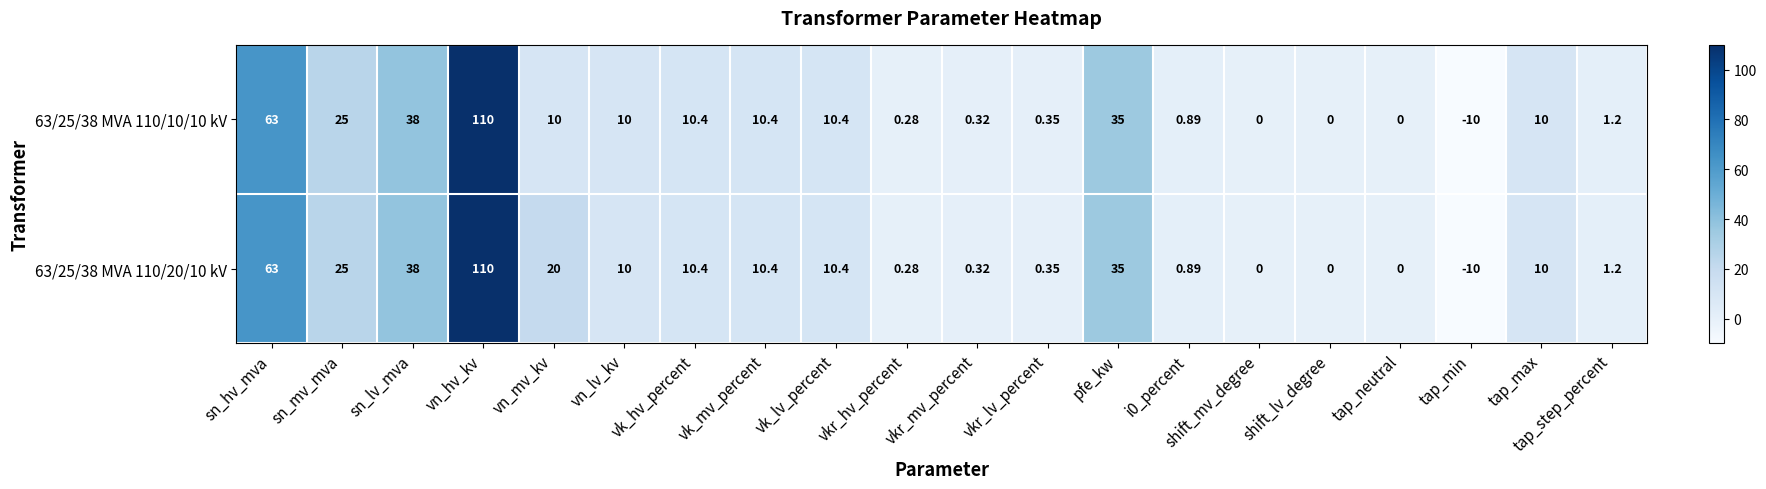

Which category has the highest value in the 63/25/38 MVA 110/20/10 kV series?

vn_hv_kv